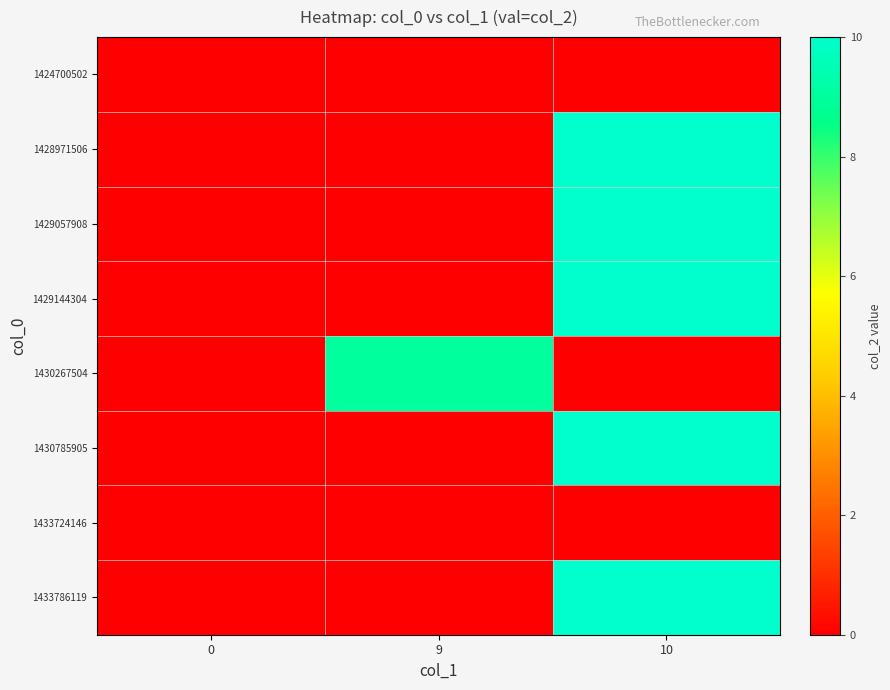

What is the maximum value shown in the chart?

10